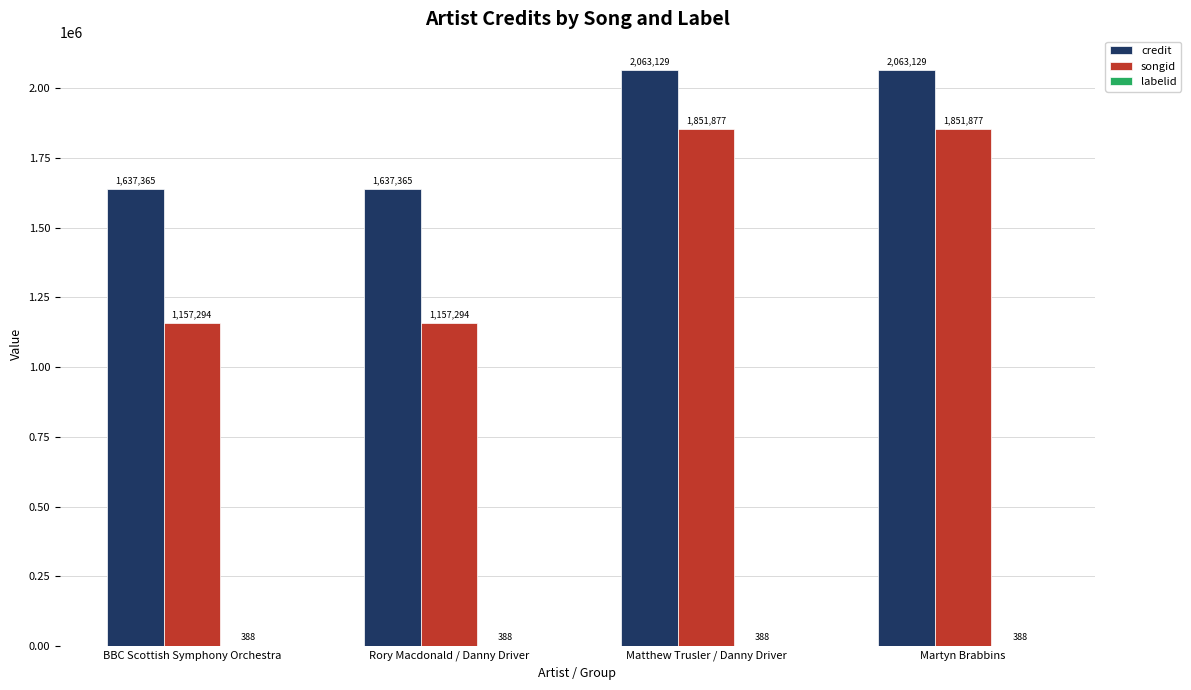

Read the songid value at Matthew Trusler / Danny Driver, to the nearest 50.

1851900